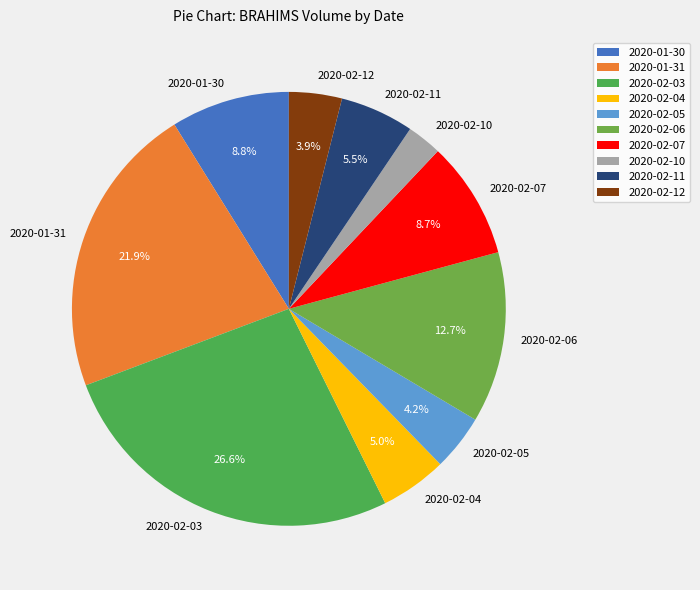

Is the sum of 2020-02-03 and 2020-02-05 greater than half?

No